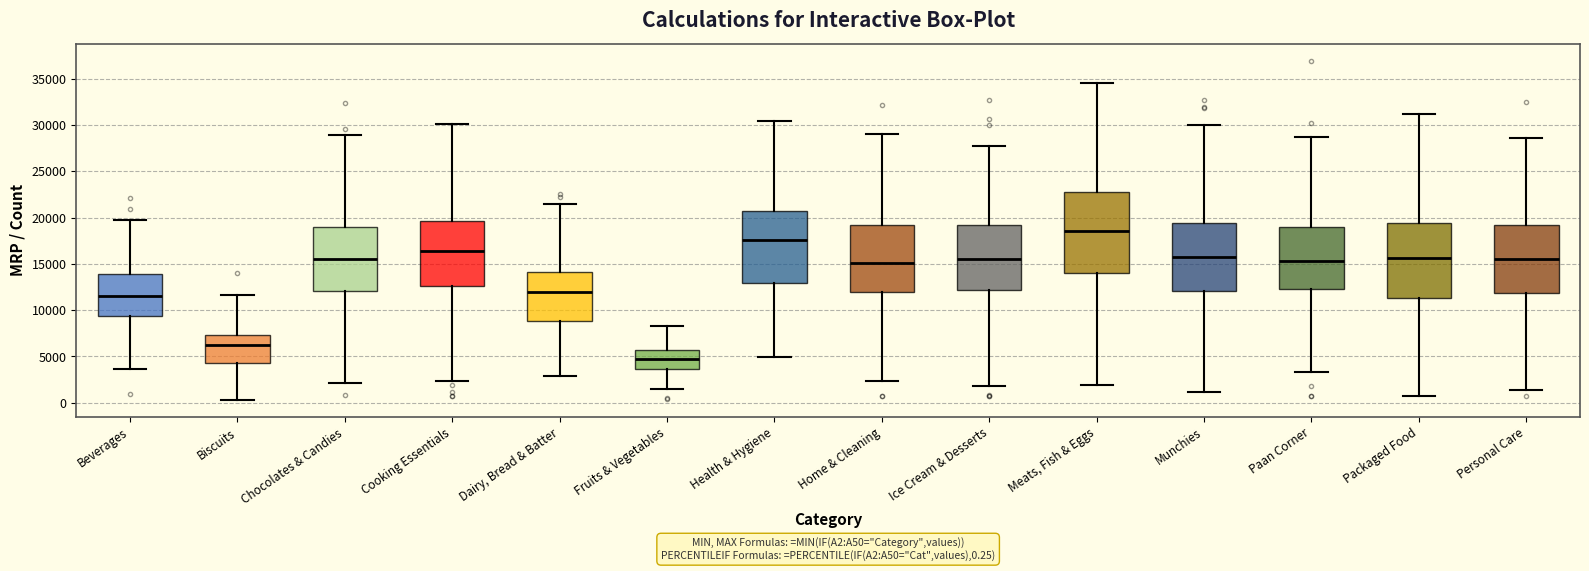

Comparing the boxes themselves (not the whiskers), which one is the tallest?

Meats, Fish & Eggs